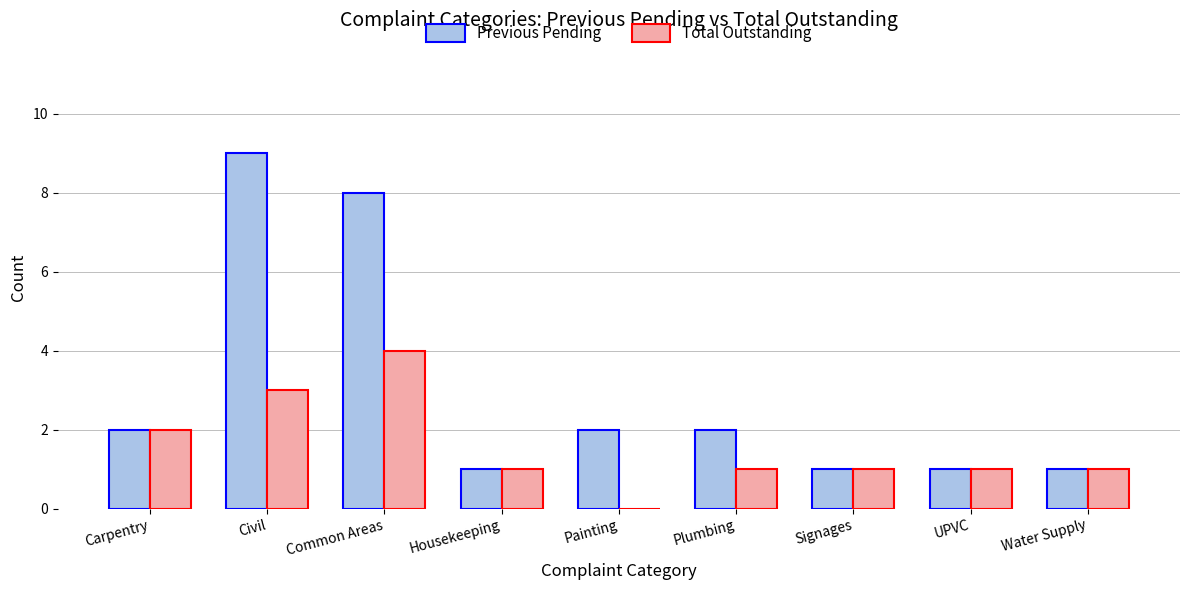

Count the number of categories in the chart.

9